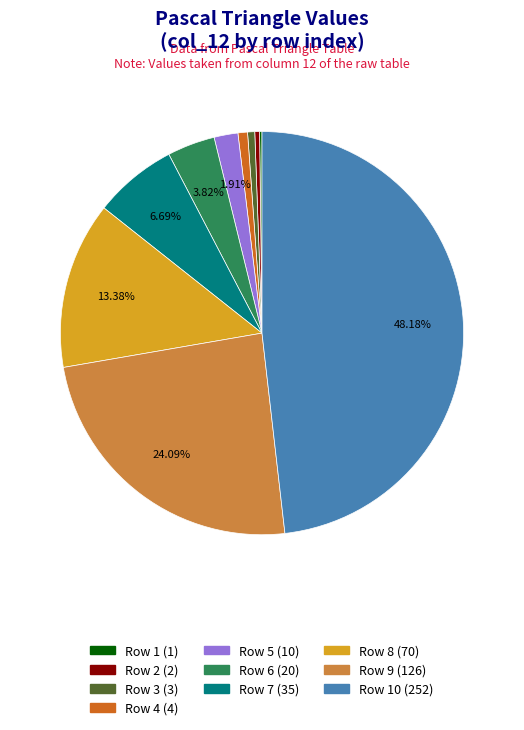

Is there a majority slice in this chart?

No